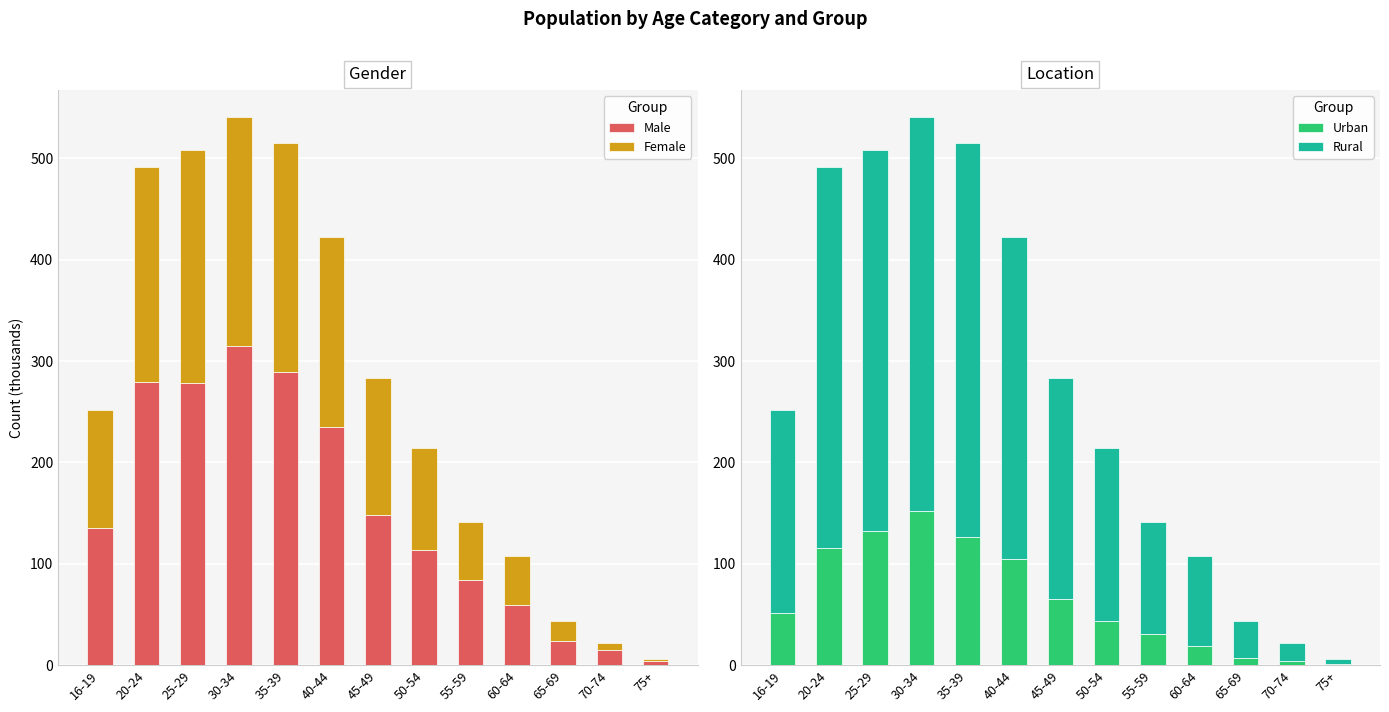

What is the total value across all series at 35-39?

1030.3